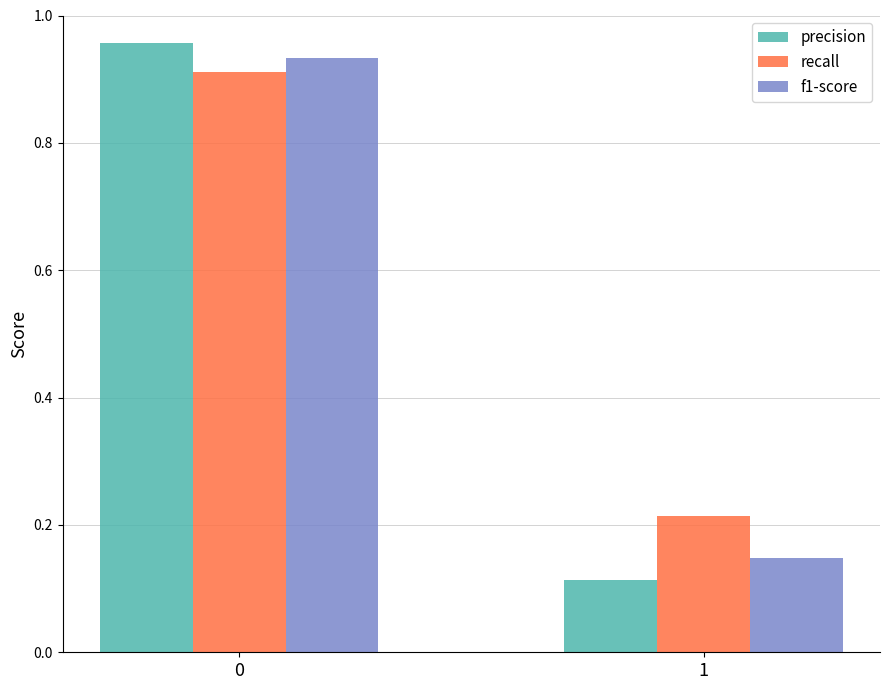

How many bars are there in each group?

3